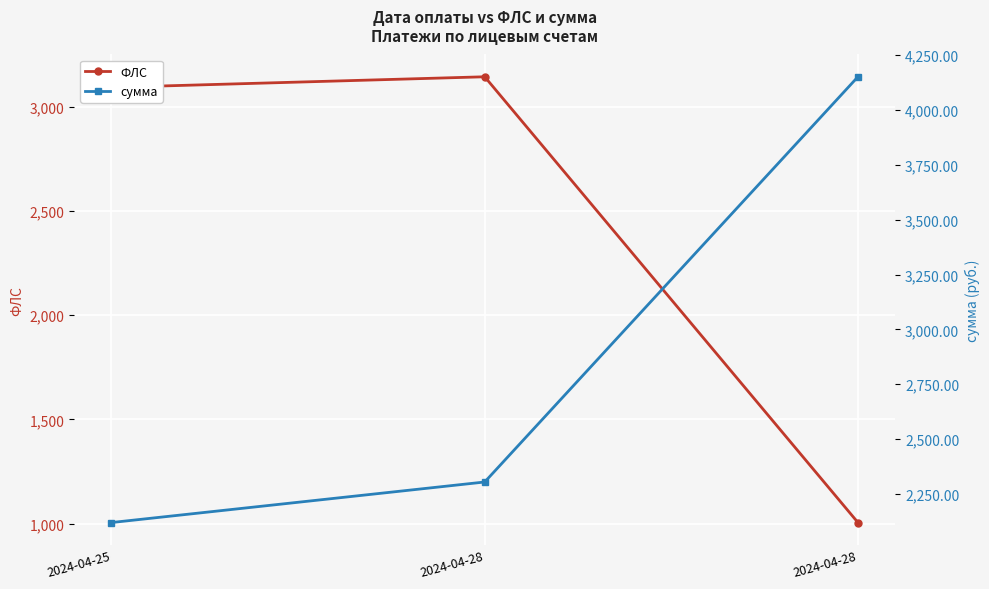

What is the maximum value for сумма?

4150.9